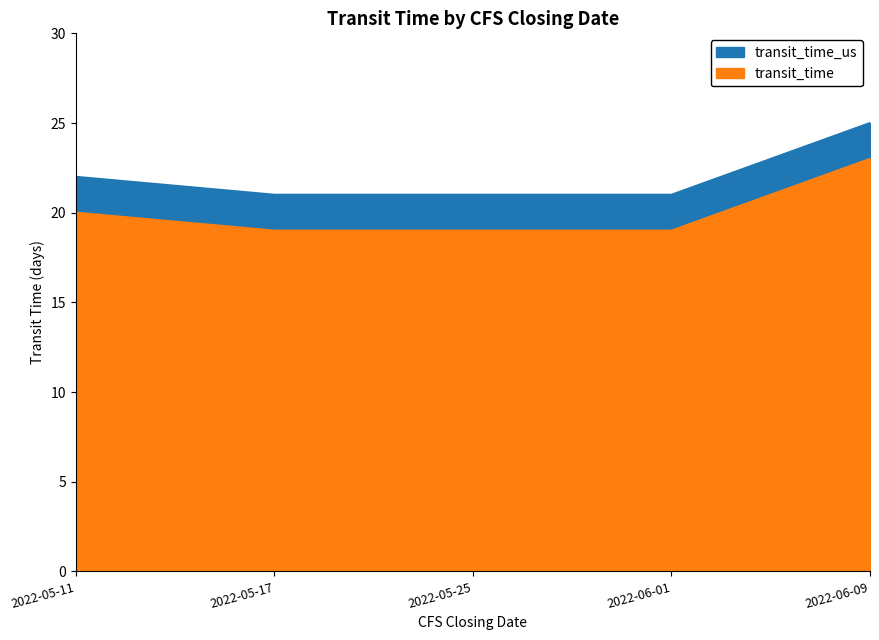

Which series has the largest range (max minus min)?

transit_time